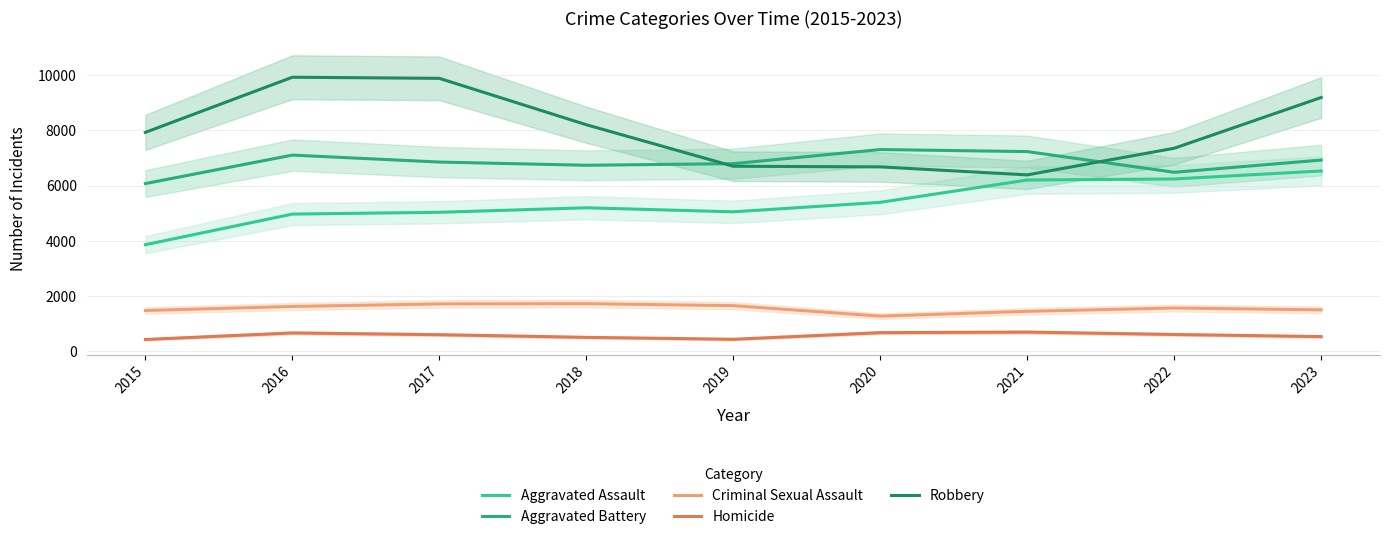

Reading left to right, transcribe all the data shown in this chart.

Aggravated Assault: 3861	4969	5034	5197	5051	5394	6202	6240	6530
Aggravated Battery: 6074	7104	6852	6736	6794	7305	7231	6482	6924
Criminal Sexual Assault: 1480	1626	1718	1727	1655	1276	1450	1570	1503
Homicide: 431	668	604	508	438	678	698	612	535
Robbery: 7927	9922	9882	8203	6701	6677	6388	7352	9189